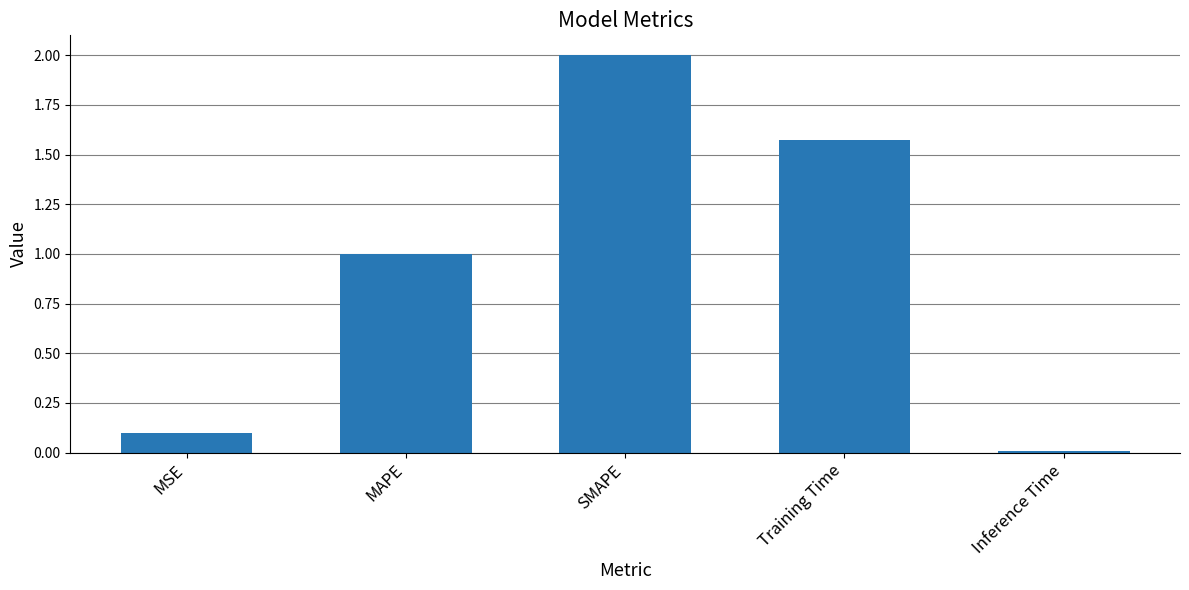

What value does the data have at MAPE?

1.0